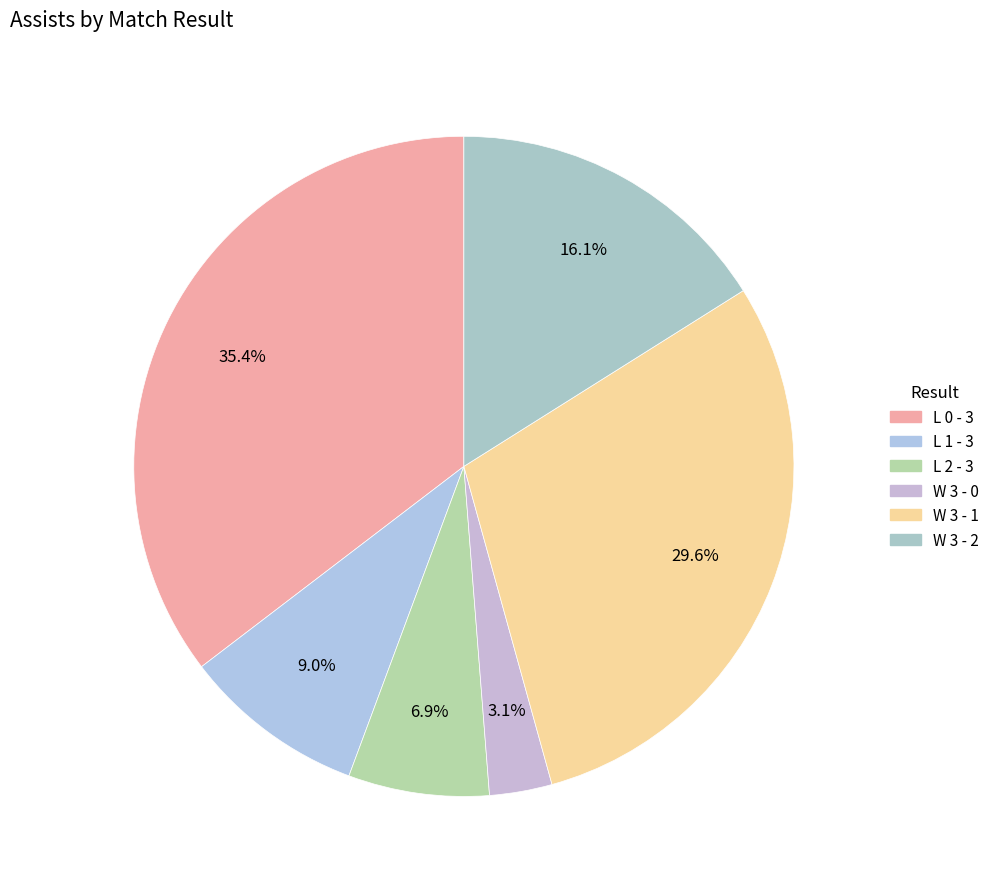

Between L 2 - 3 and W 3 - 2, which is larger?

W 3 - 2